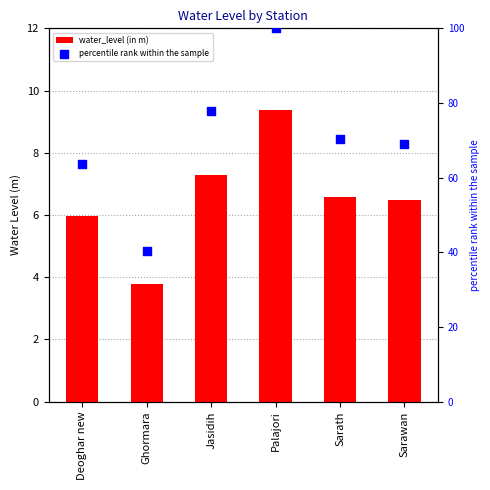

Which series has the largest Y range (max minus min)?

percentile rank within the sample